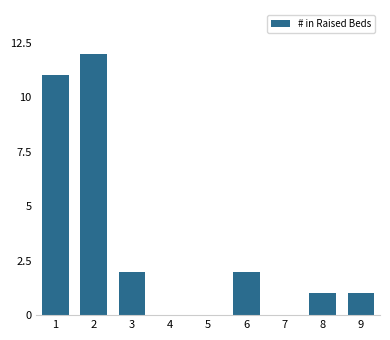

Reading left to right, what are all the values shown in this chart?

1=11	2=12	3=2	4=0	5=0	6=2	7=0	8=1	9=1